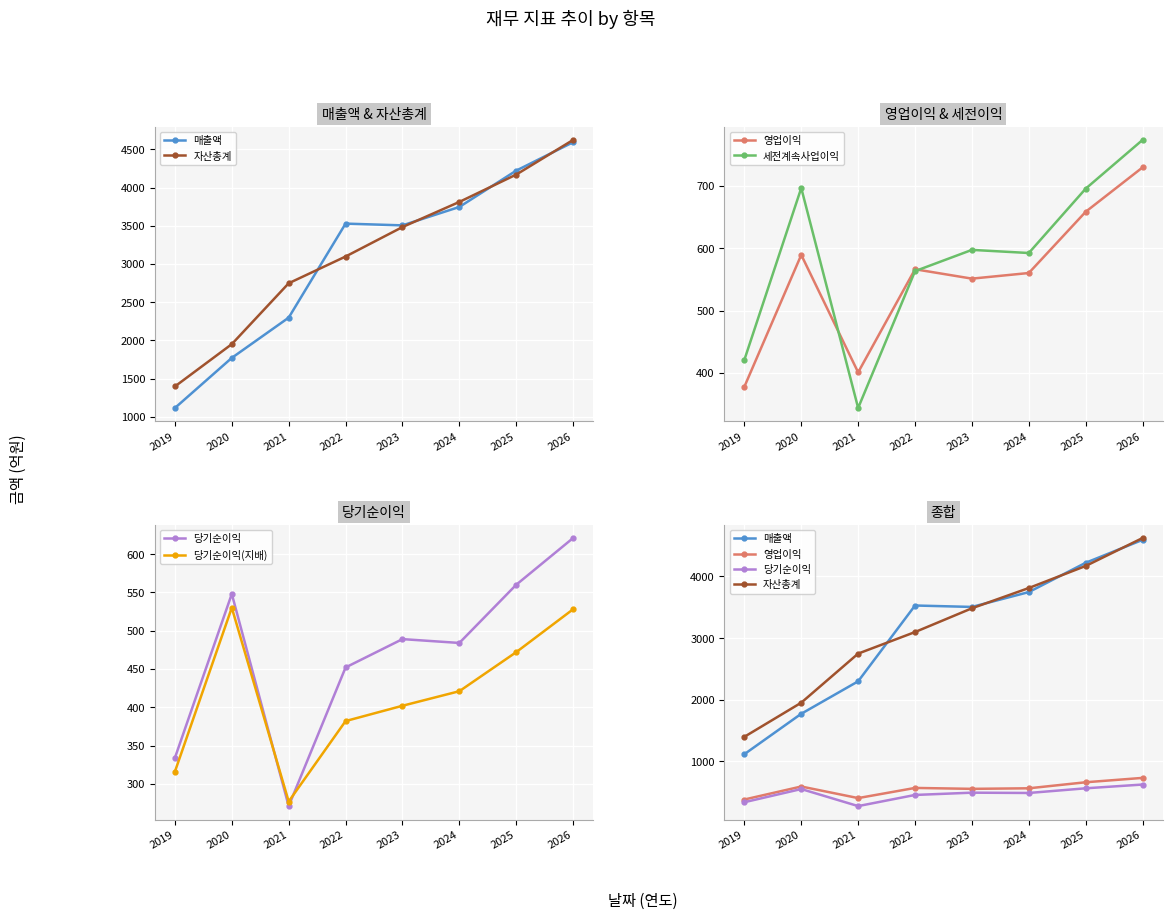

Reading right to left, transcribe all the data shown in this chart.

매출액: 2026=4594	2025=4222	2024=3746	2023=3505	2022=3528	2021=2297	2020=1770	2019=1114
자산총계: 2026=4624	2025=4170	2024=3812	2023=3483	2022=3097	2021=2747	2020=1950	2019=1396
영업이익: 2026=729	2025=658	2024=560	2023=551	2022=566	2021=401	2020=589	2019=378
세전계속사업이익: 2026=773	2025=695	2024=592	2023=597	2022=563	2021=344	2020=696	2019=421
당기순이익: 2026=621	2025=560	2024=484	2023=489	2022=452	2021=271	2020=548	2019=334
당기순이익(지배): 2026=528	2025=472	2024=421	2023=402	2022=382	2021=277	2020=530	2019=316